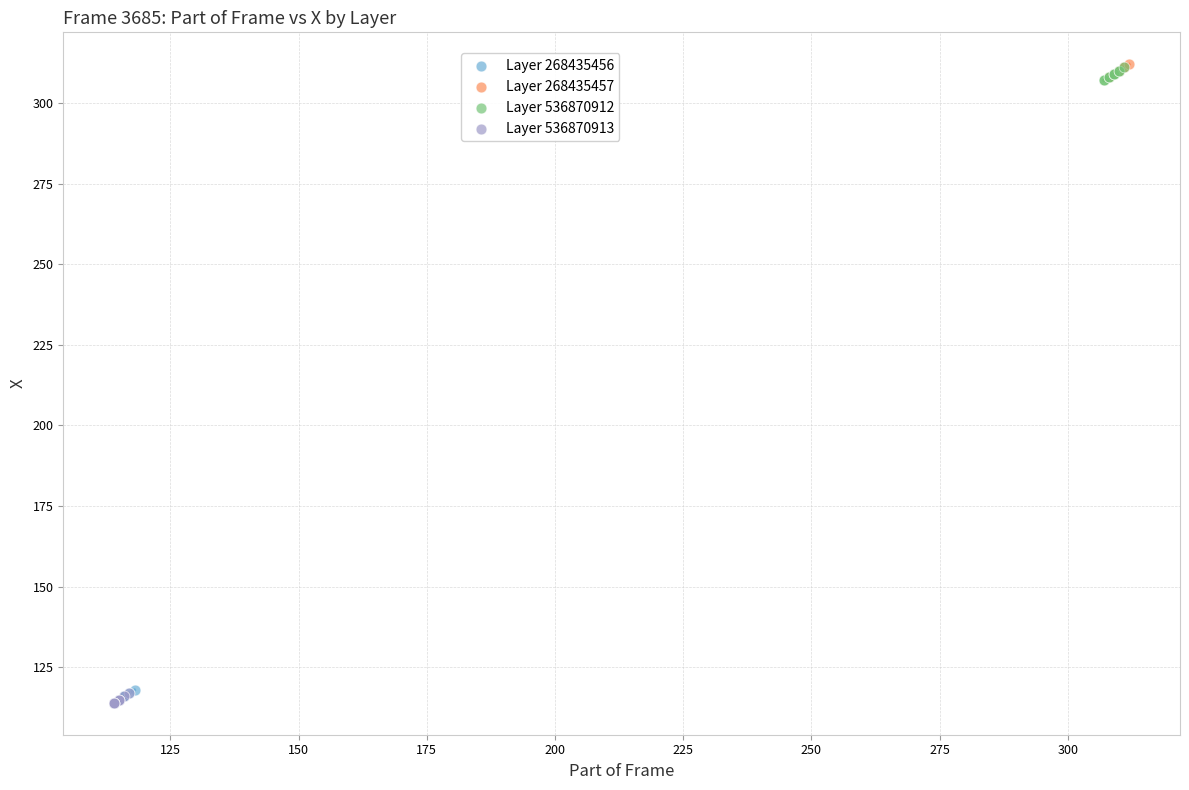

What are all the series names shown in the legend?

Layer 268435456, Layer 268435457, Layer 536870912, Layer 536870913